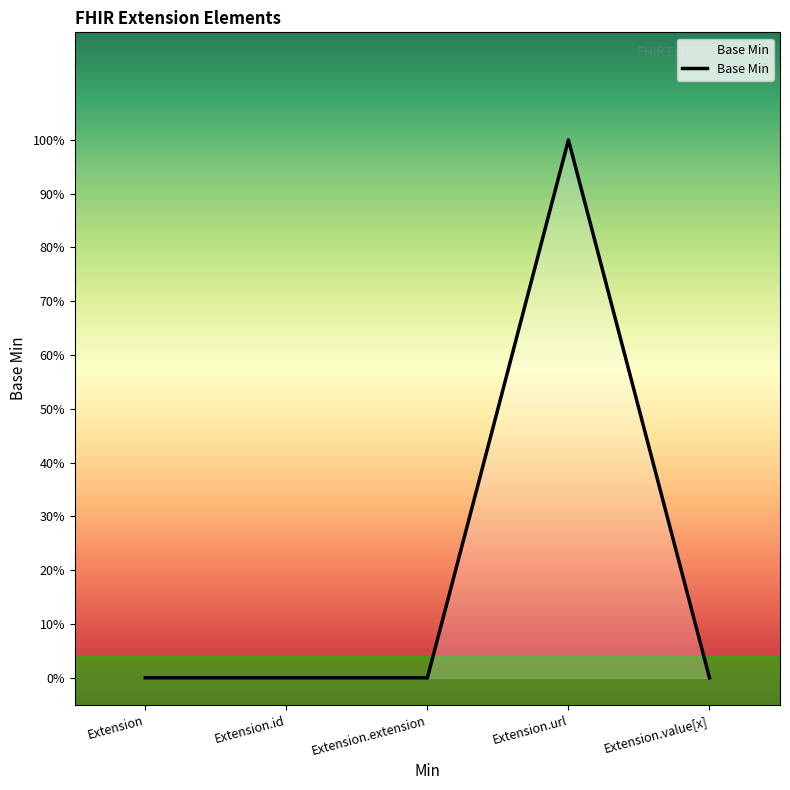

What is the label of the 3rd point from the right?

Extension.extension